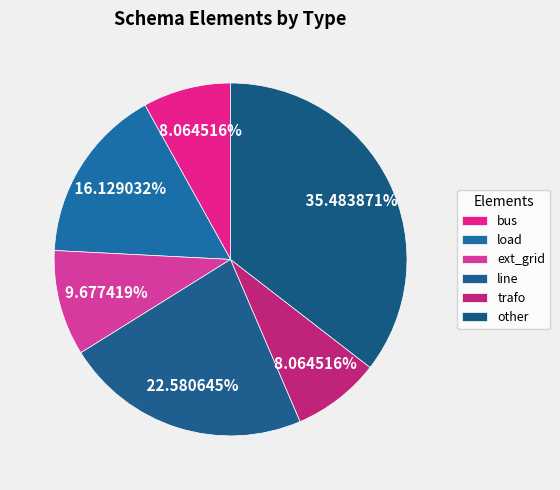

How many segments does this pie chart have?

6